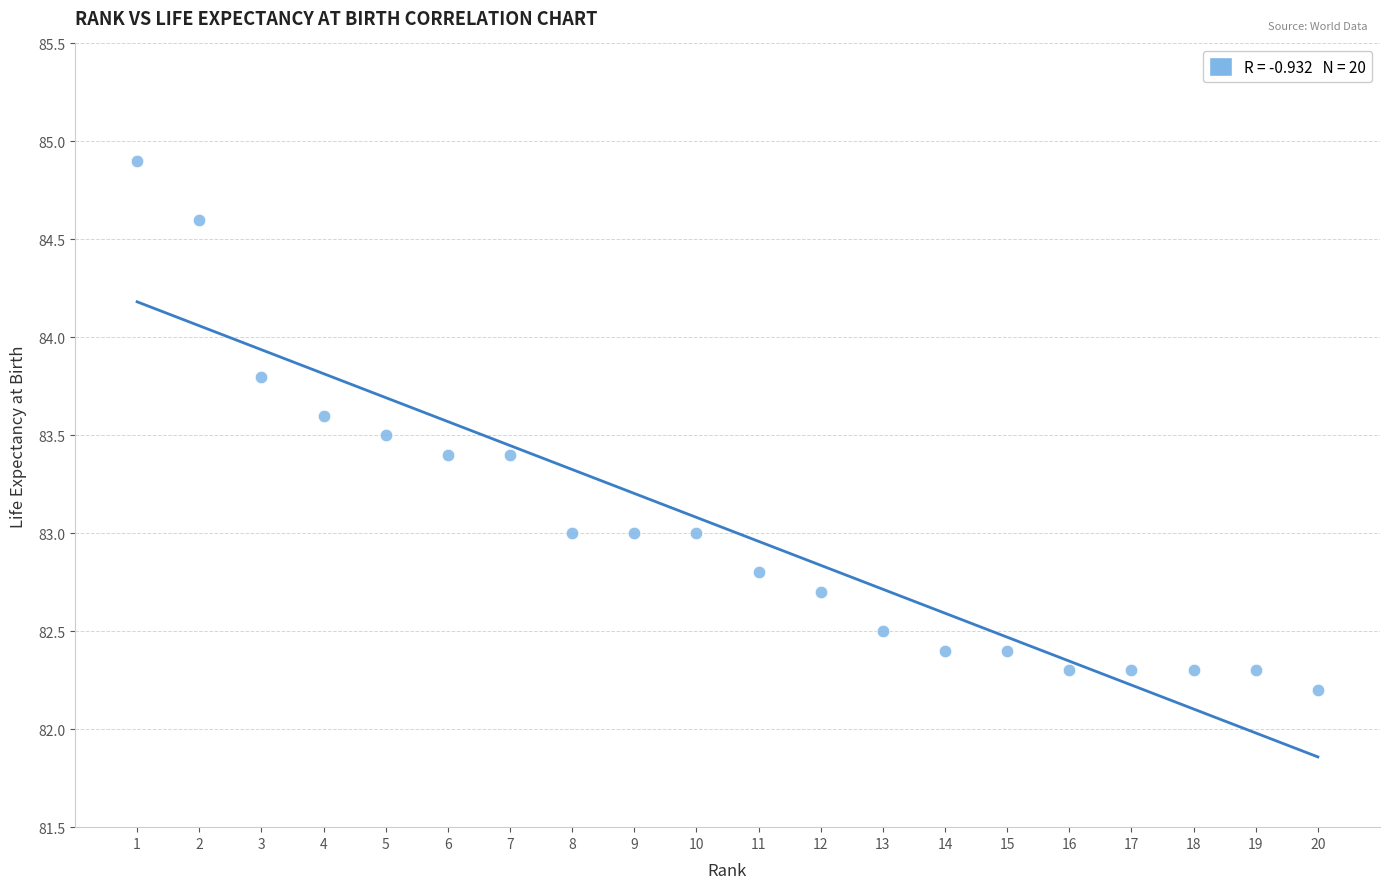

What is the range of Y values (max minus min)?

2.7